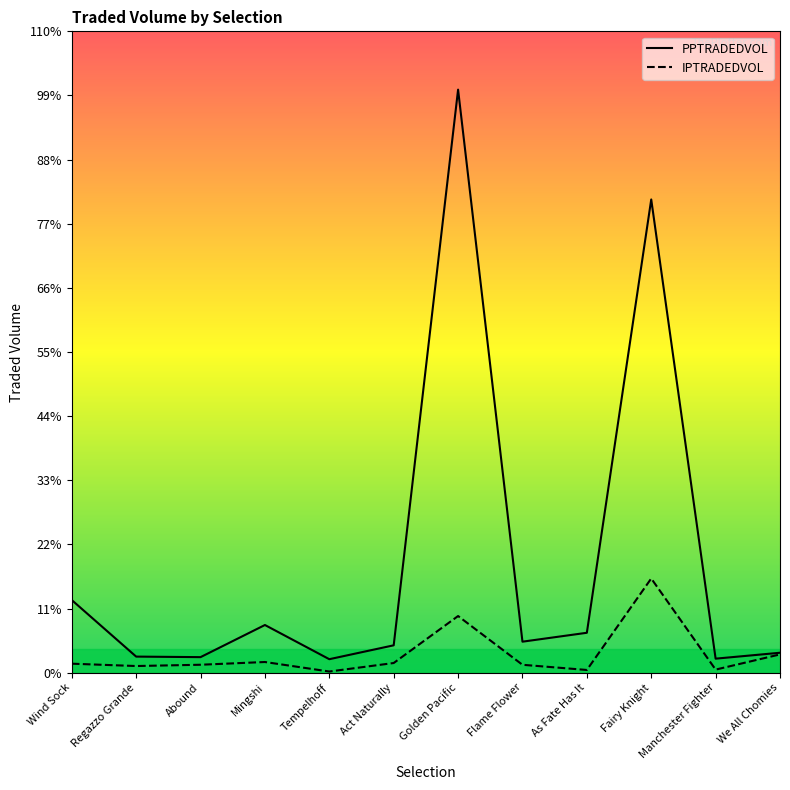

How many values in the PPTRADEDVOL series are below 1157?

6